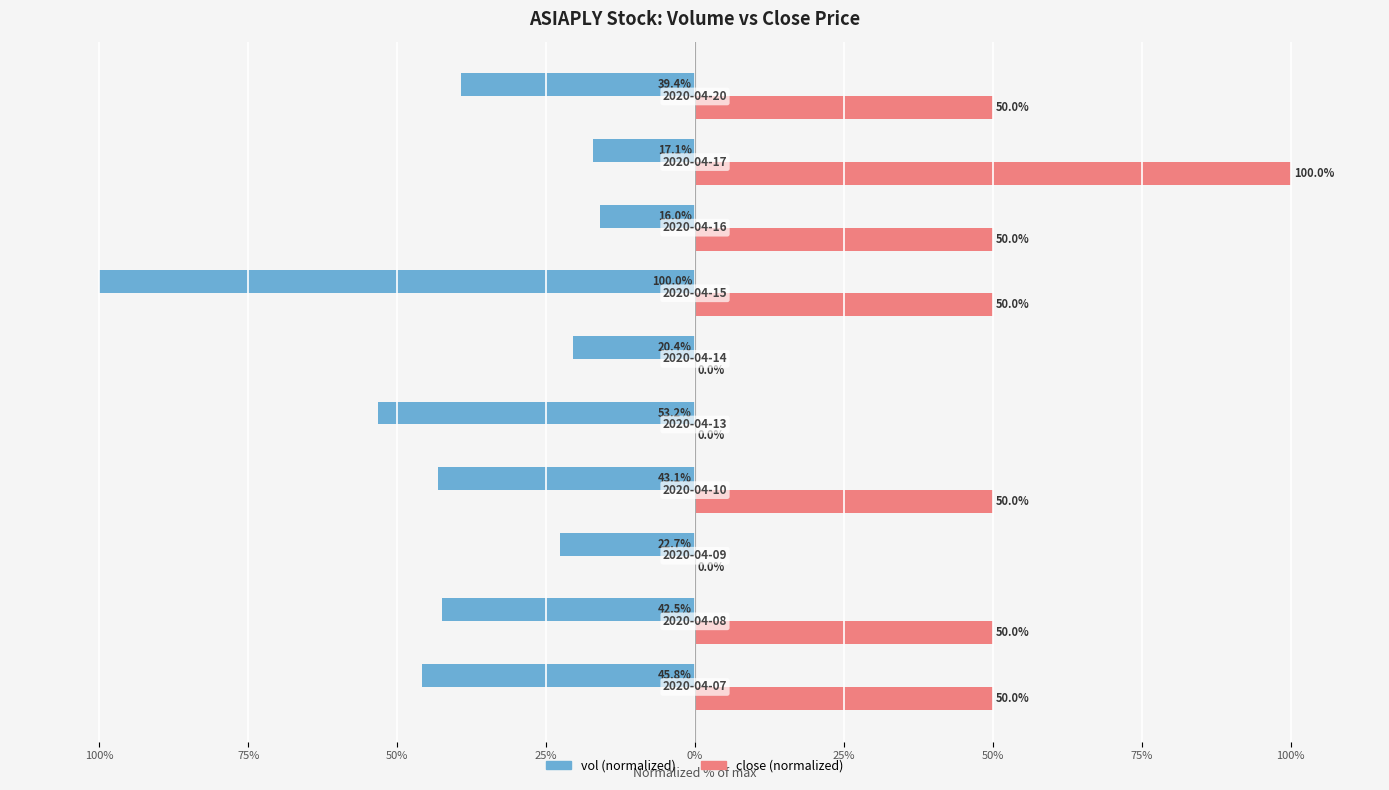

True or false: vol has a value of -23.3 at 50%.

False